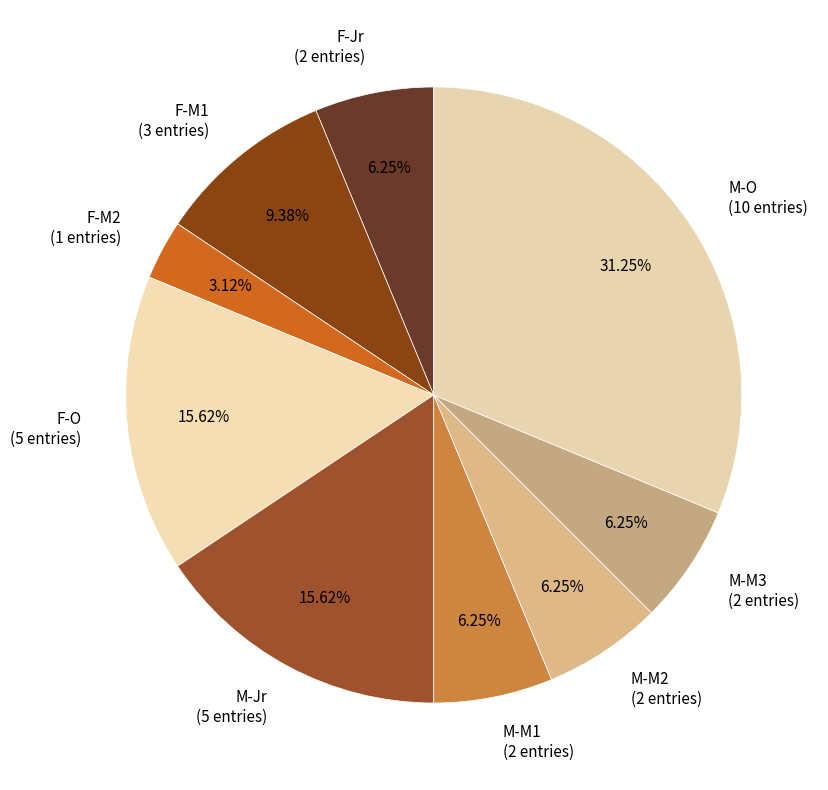

Which category has the smallest portion of the pie?

F-M2 (1 entries)